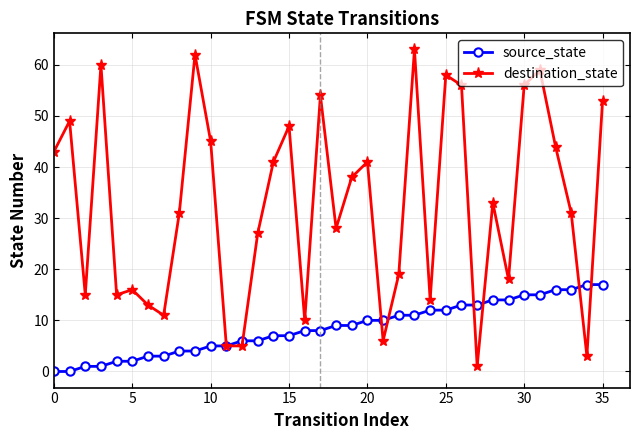

How many data points in destination_state are less than 33?

18